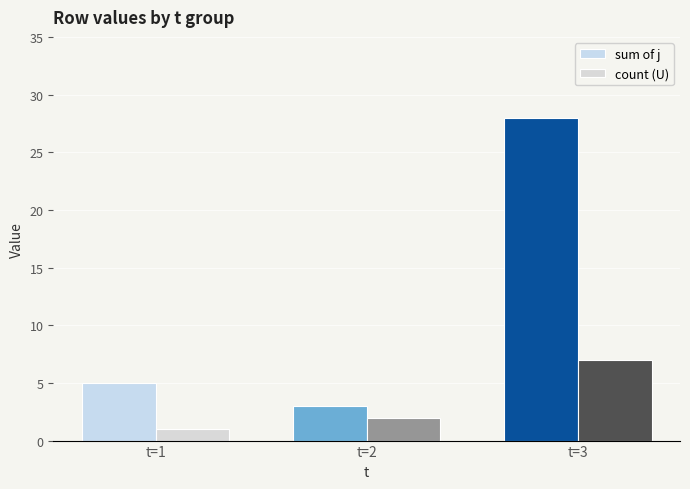

At t=1, list the series in order from largest to smallest.

sum of j, count (U)